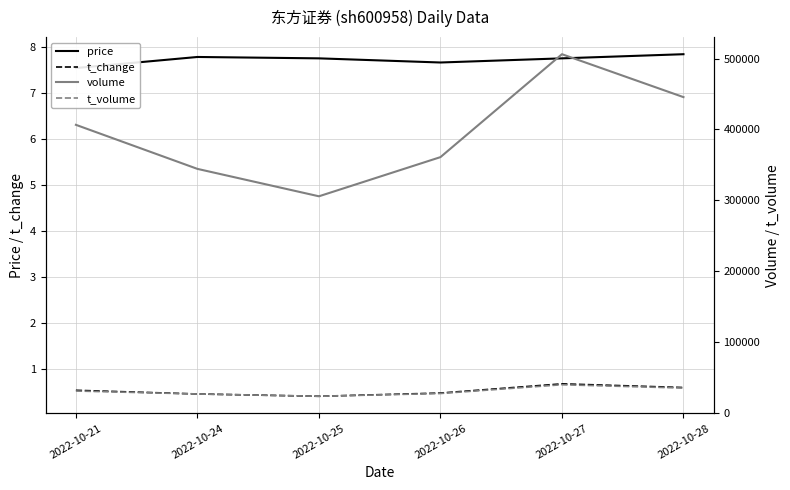

What is the value of the price point at the 1st from the left?

7.5